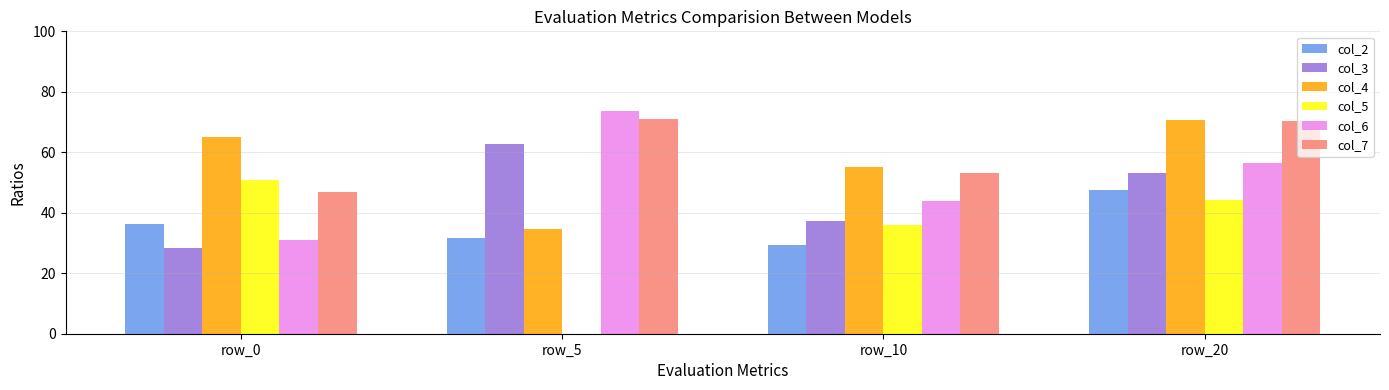

Read the col_4 value at row_10.

55.1